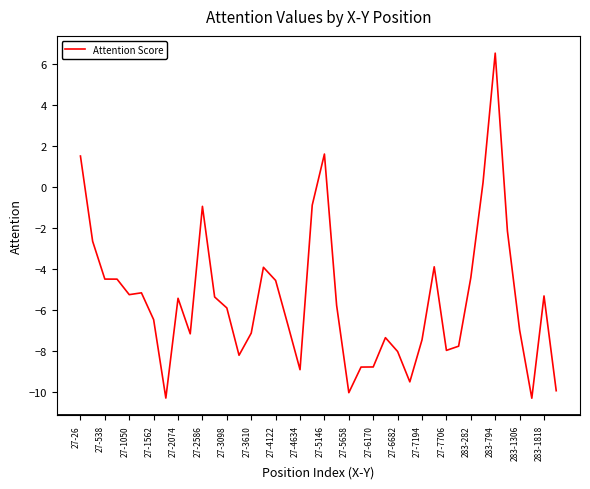

How many positive values are there?

4